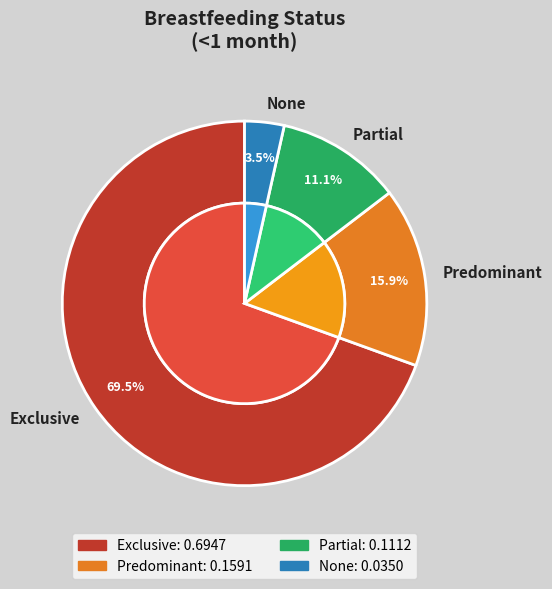

What is the change in value from Partial to None?

-0.1